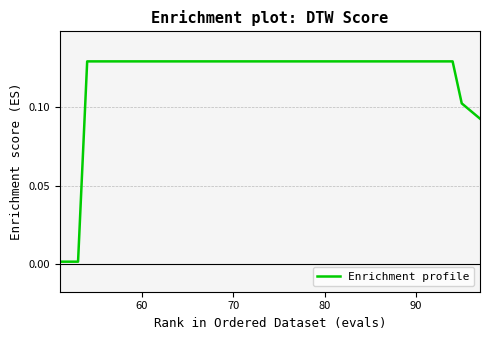

Does the chart have visible grid lines?

Yes